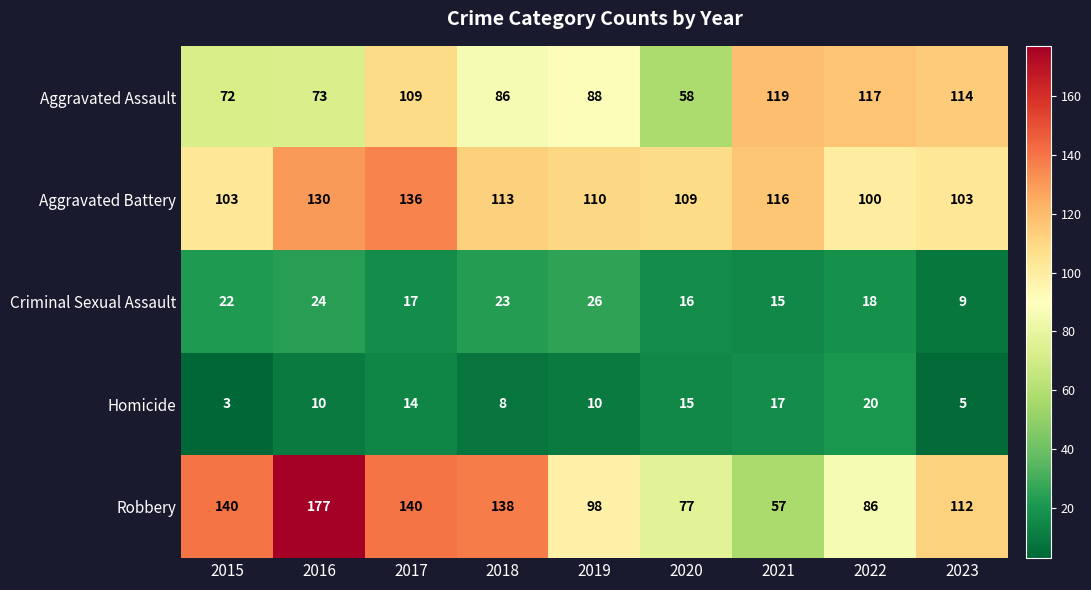

What is the difference between the highest and lowest values at 2017?

126